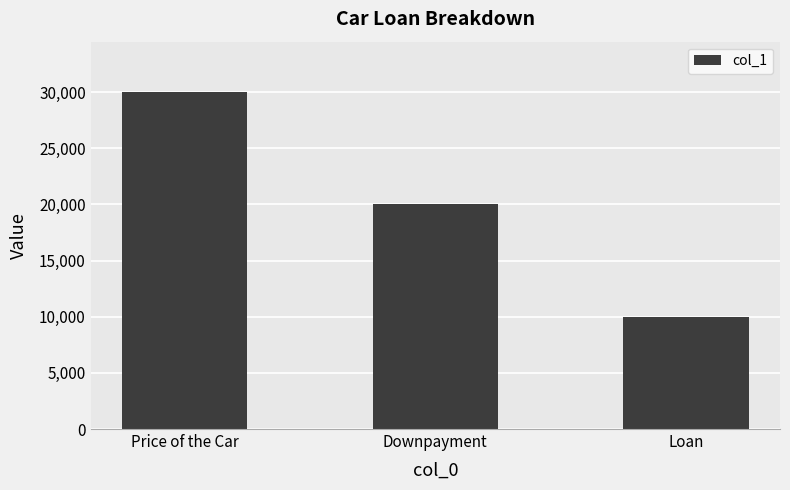

Which has a higher value, Price of the Car or Downpayment?

Price of the Car